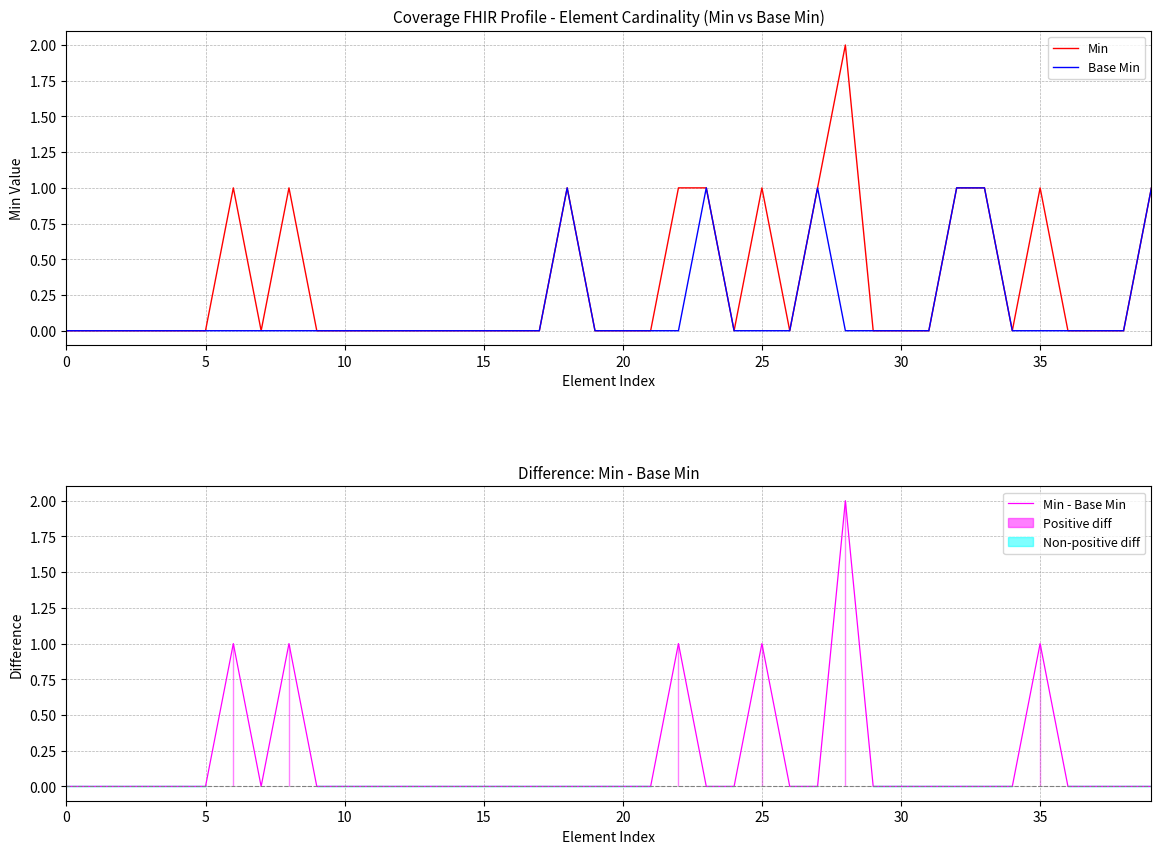

How many interior local peaks does the Min series have?

6